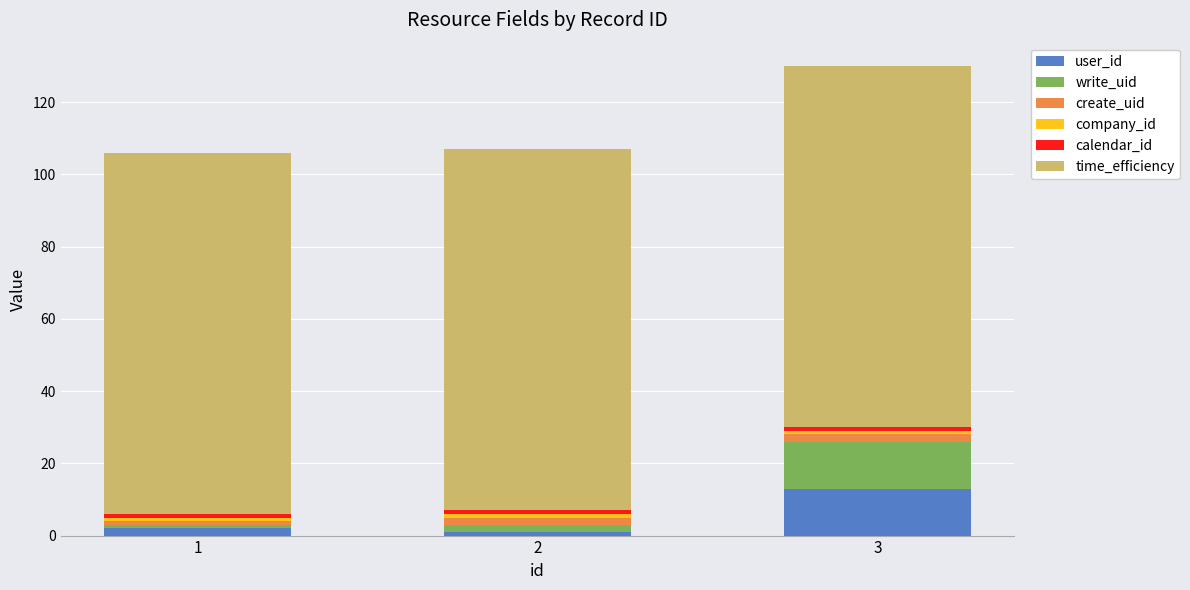

What is the difference between the maximum and second lowest values in the user_id series?

11